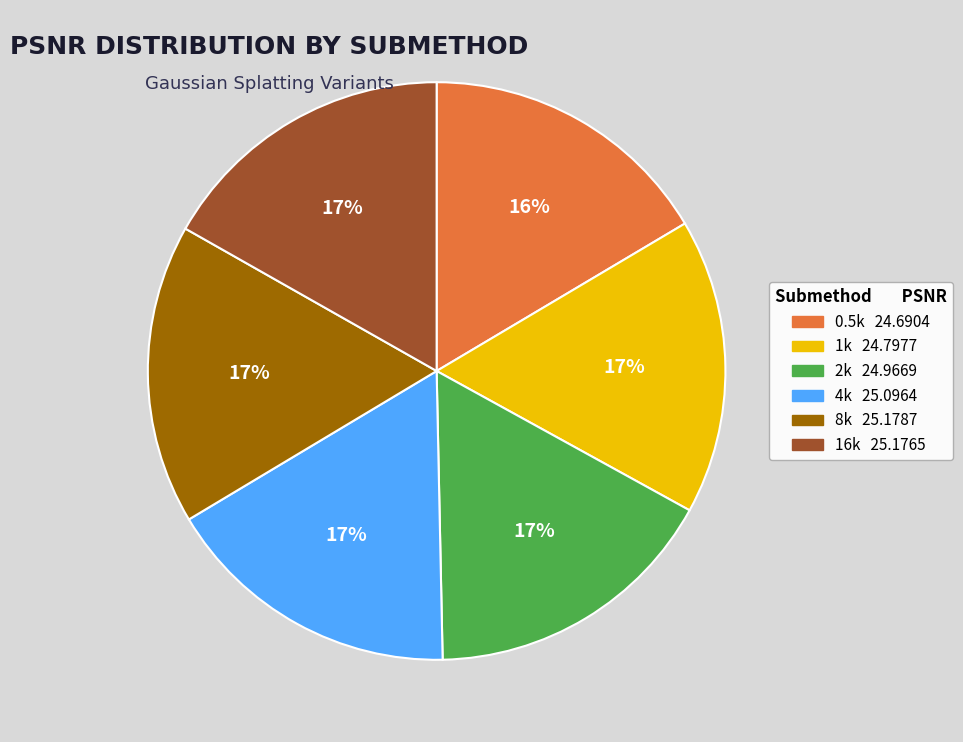

True or false: 8k accounts for 17% of the total.

True